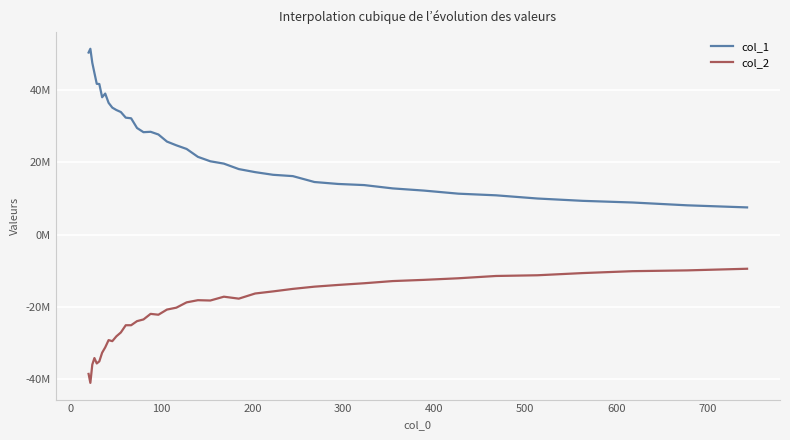

Rank the series by their maximum value, from highest to lowest.

col_1, col_2